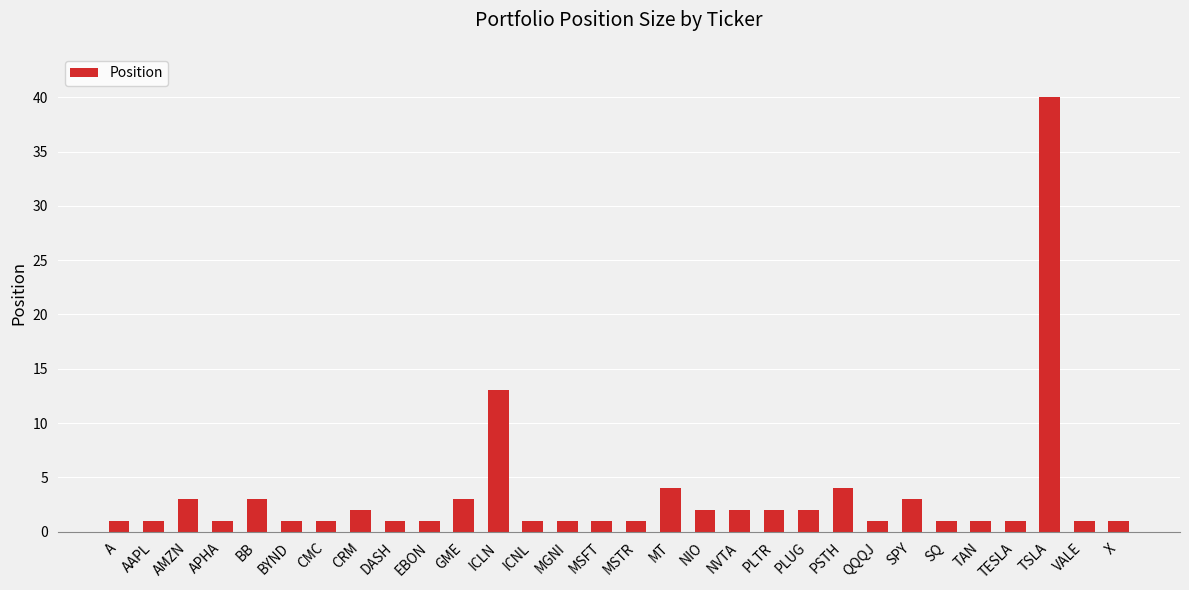

Reading left to right, what are all the values shown in this chart?

A=1	AAPL=1	AMZN=3	APHA=1	BB=3	BYND=1	CMC=1	CRM=2	DASH=1	EBON=1	GME=3	ICLN=13	ICNL=1	MGNI=1	MSFT=1	MSTR=1	MT=4	NIO=2	NVTA=2	PLTR=2	PLUG=2	PSTH=4	QQQJ=1	SPY=3	SQ=1	TAN=1	TESLA=1	TSLA=40	VALE=1	X=1